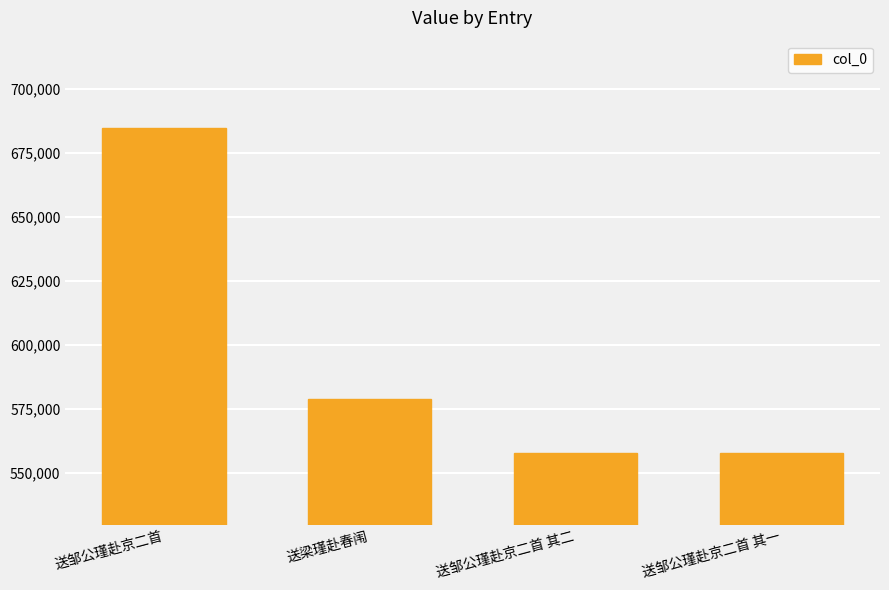

The value at 送梁瑾赴春闱 is 578846. True or false?

True